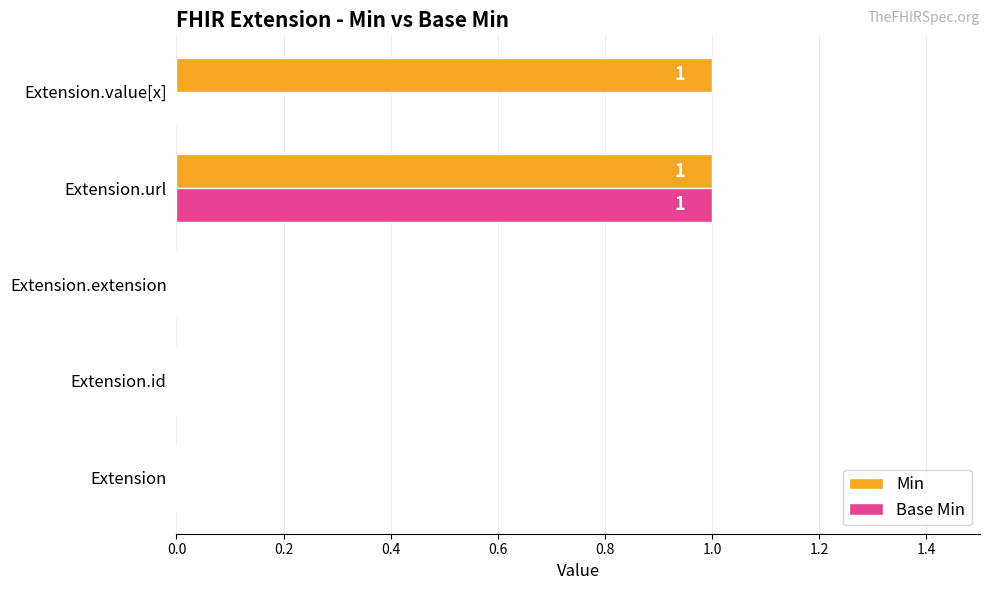

The Base Min series shows 0 at Extension.extension. True or false?

True